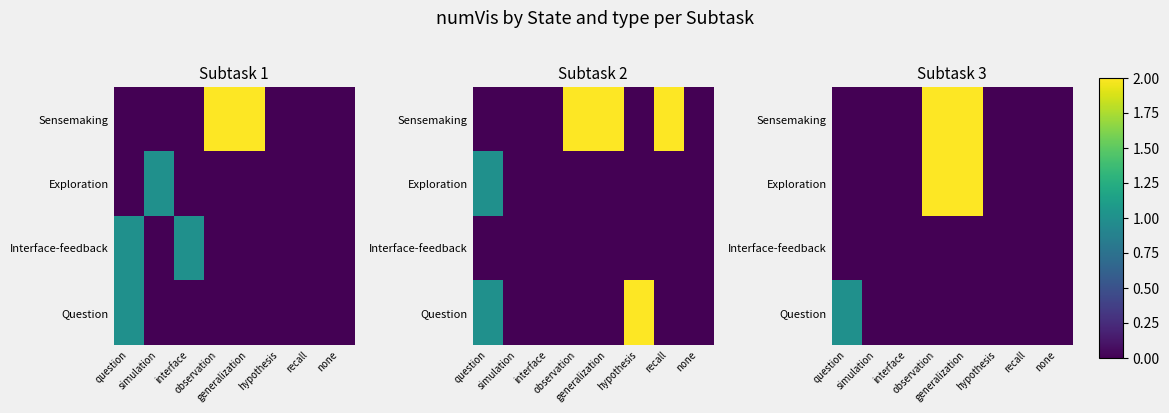

How many data points in Question are above 0?

1